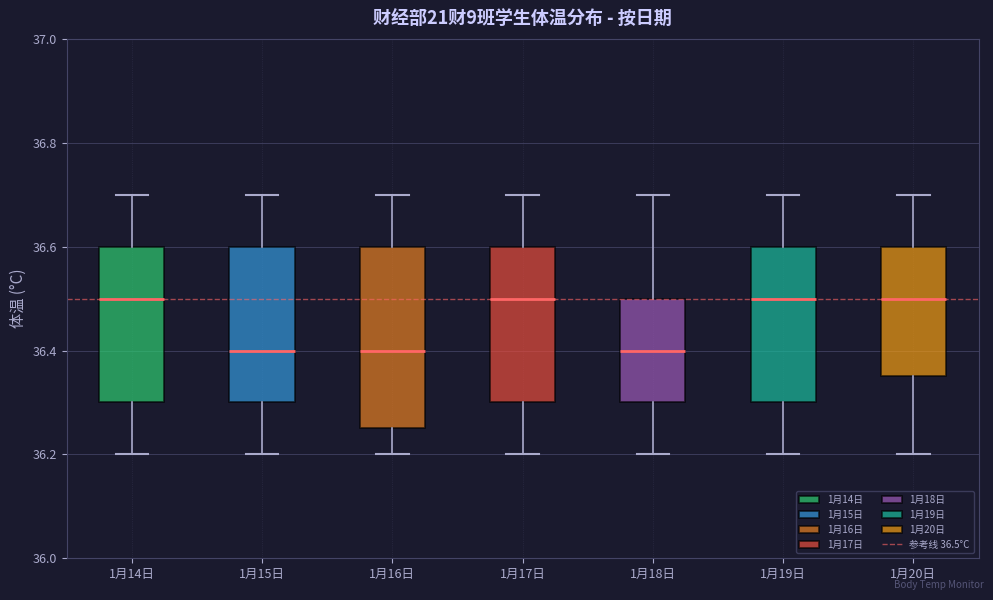

Where does the upper whisker of the box for 1月14日 end on the y-axis? The values are not printed on the chart, so give them approximately, as read against the axis.

36.70